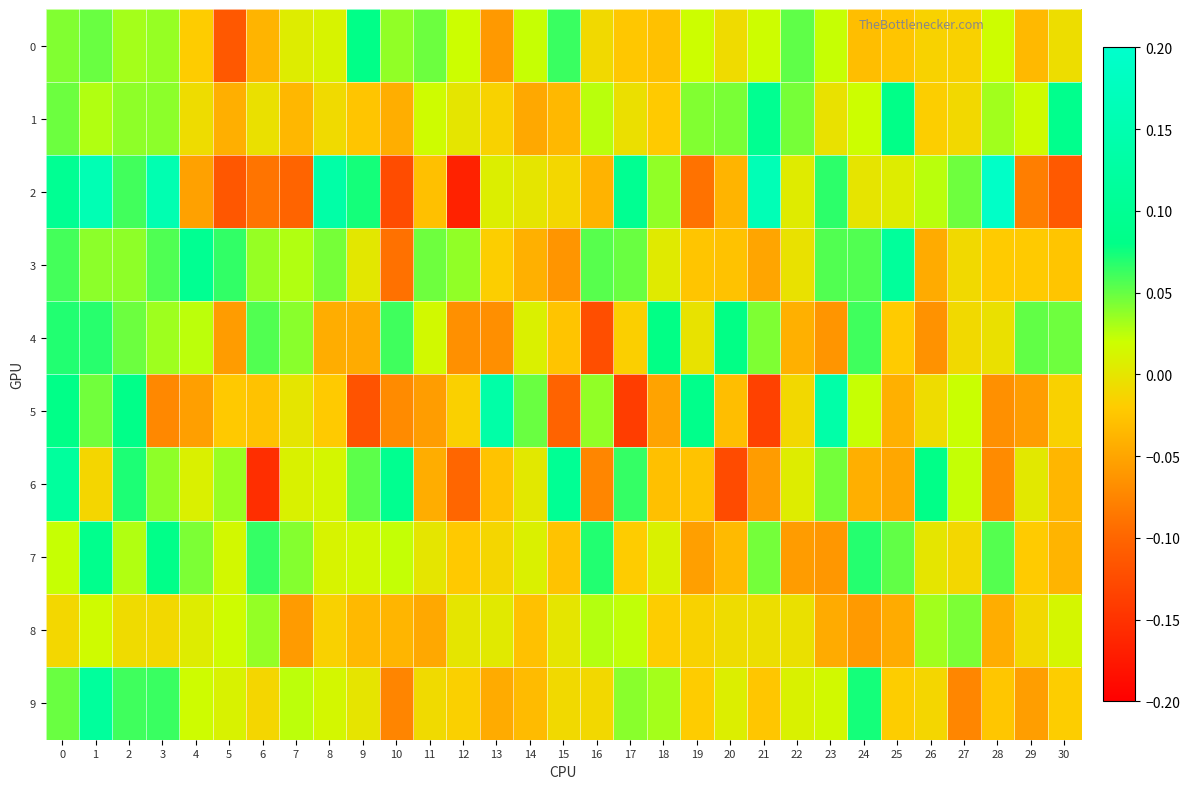

How many distinct data groups are displayed?

10